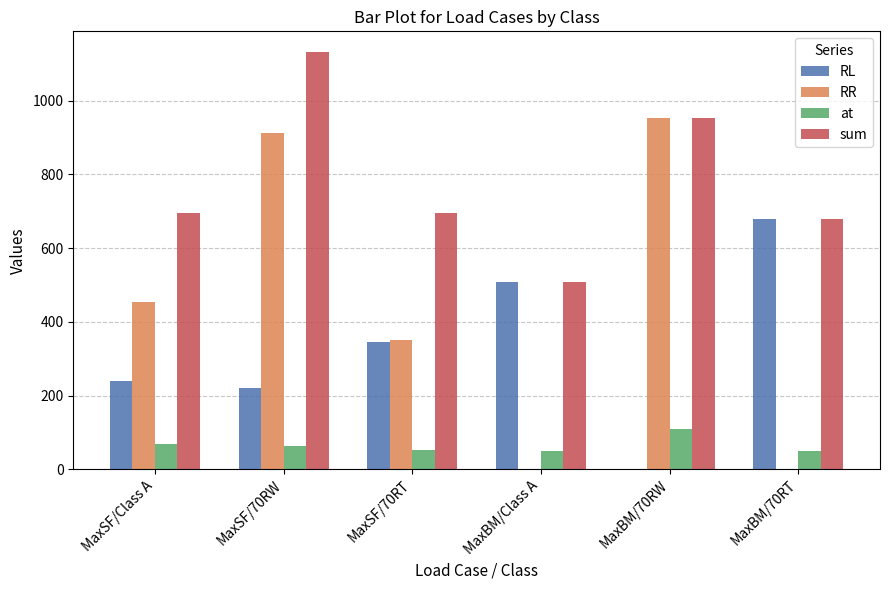

What is the approximate value of sum at MaxSF/Class A?

694.7